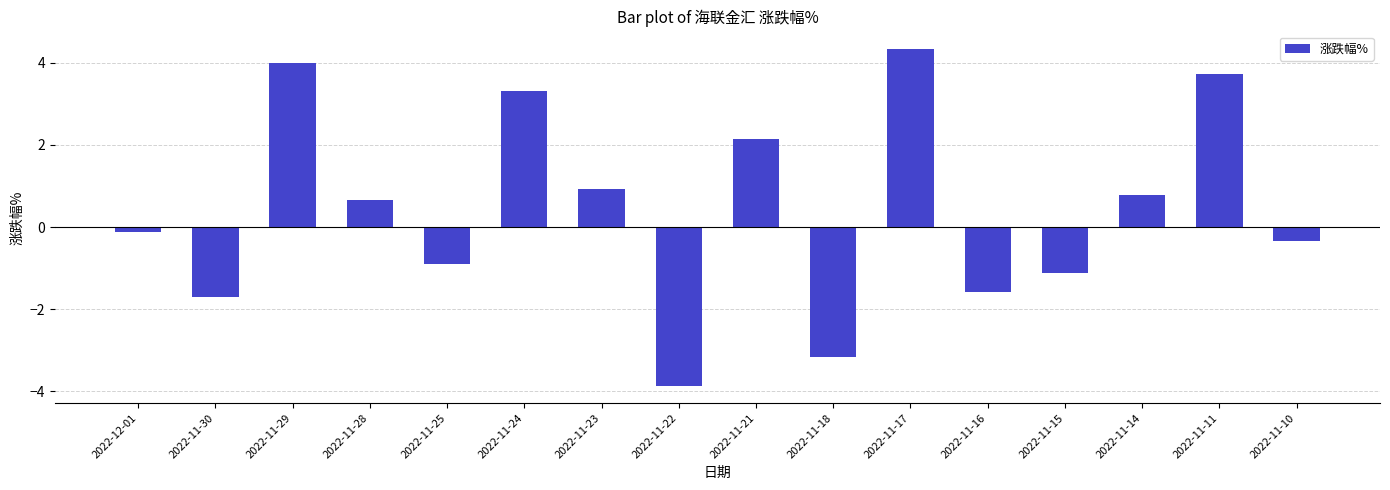

Where does the data first go above 0?

2022-11-29